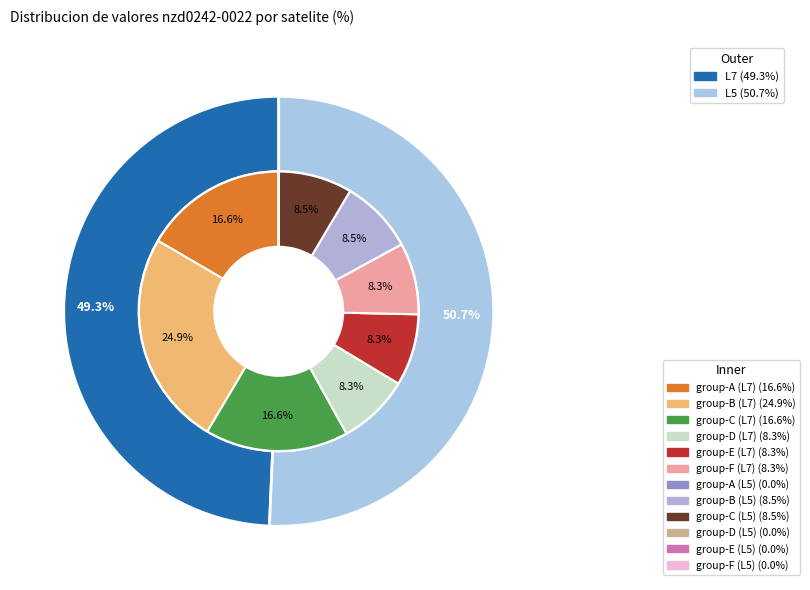

How many segments does this pie chart have?

2